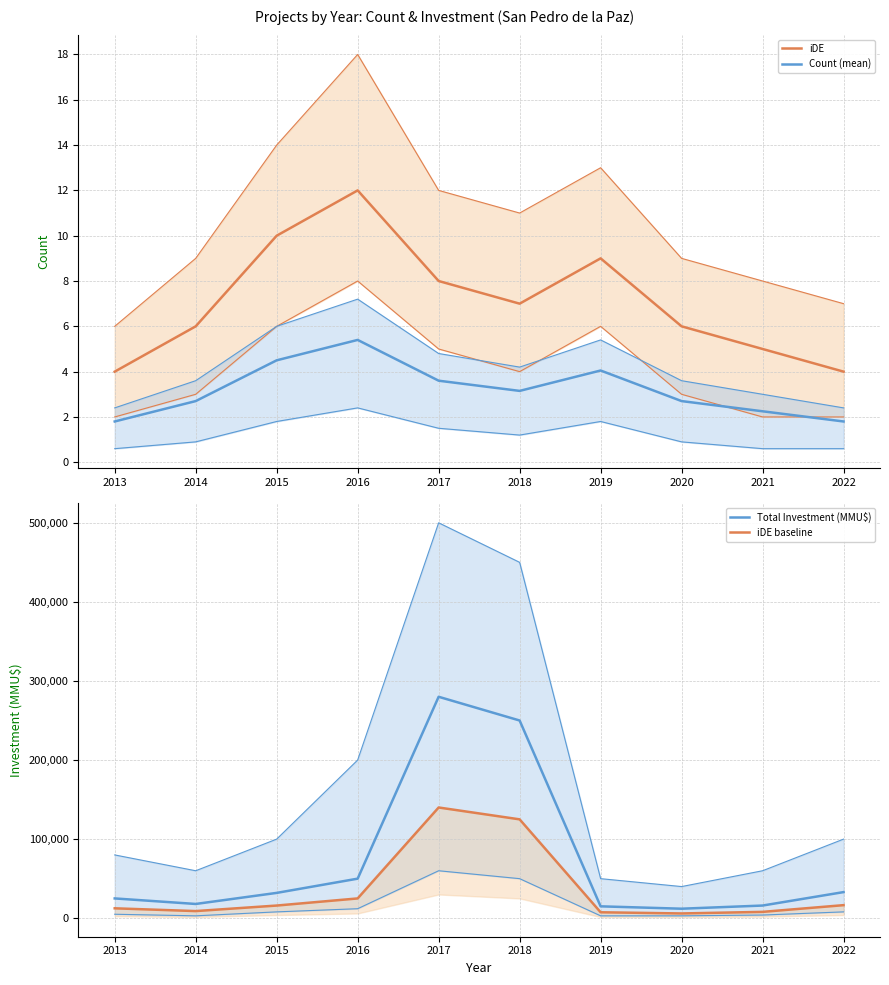

True or false: Count (mean) and iDE cross at least once.

False